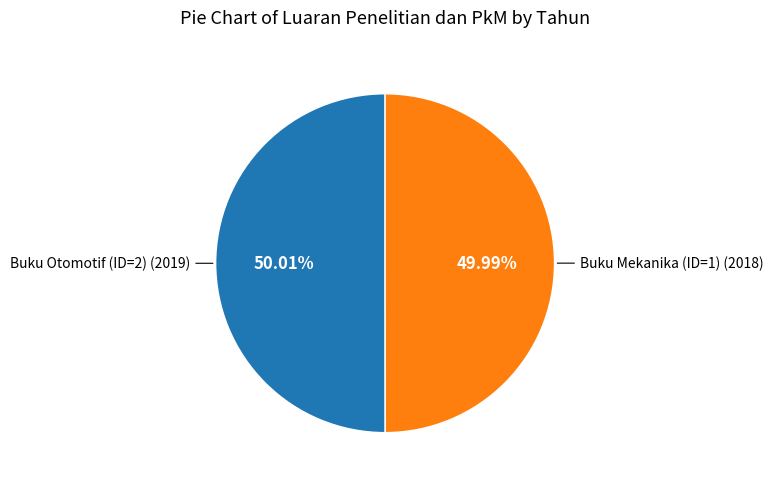

Is there a majority slice in this chart?

Yes